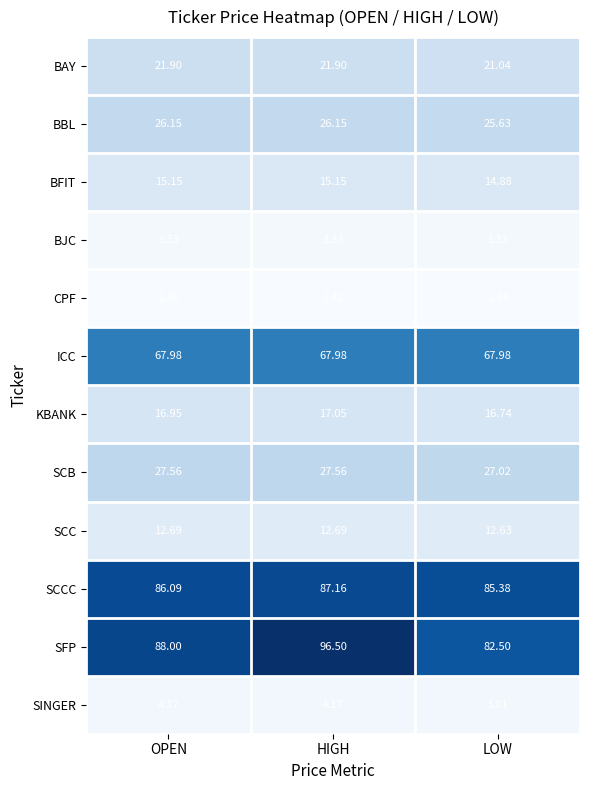

Which label corresponds to the largest value in the chart?

HIGH